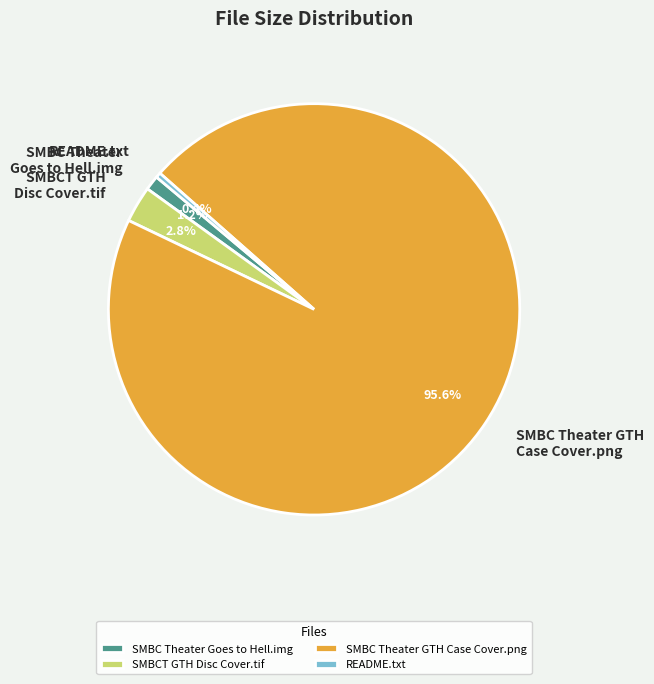

What percentage is the SMBC Theater Goes to Hell.img slice, to the nearest percent?

1%